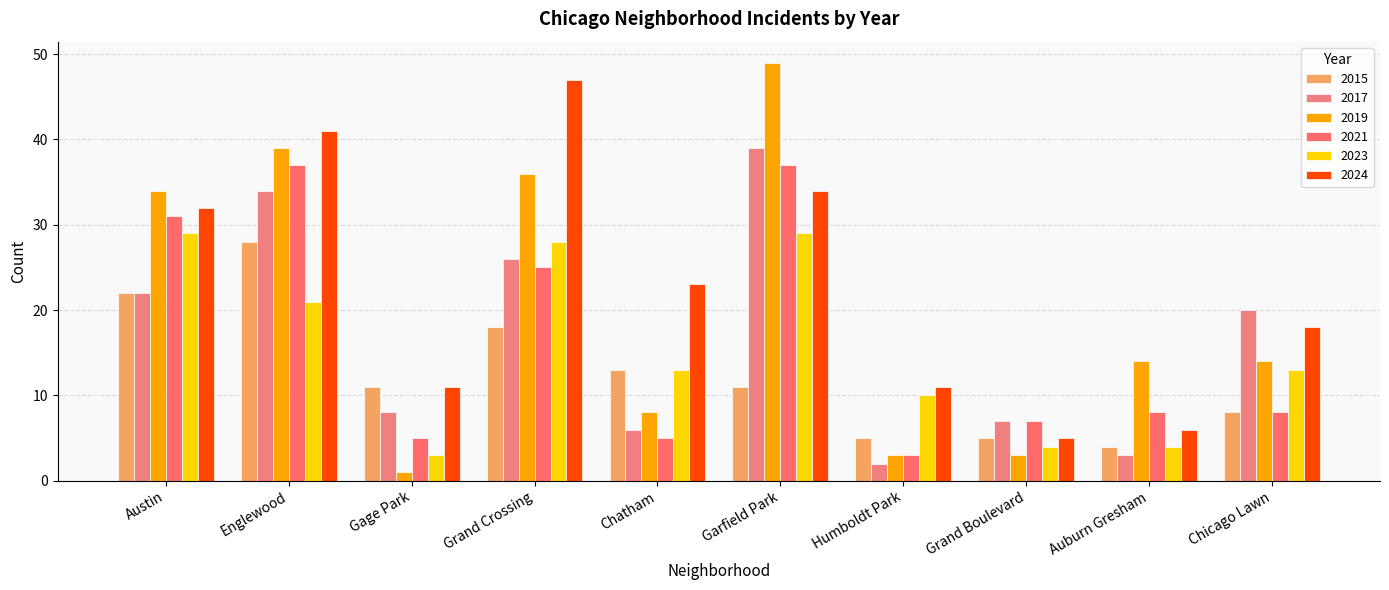

Between Humboldt Park and Garfield Park, which is larger?

Garfield Park